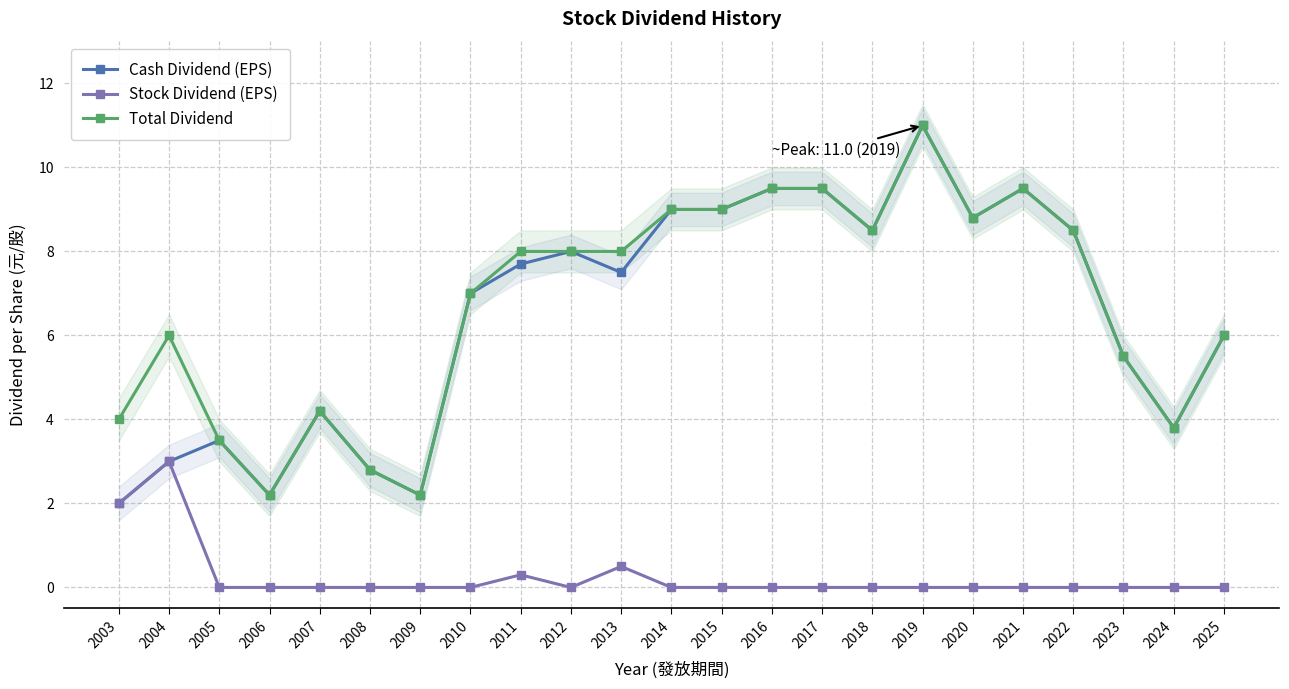

True or false: Total Dividend has a value of 9.3 at 2025.

False